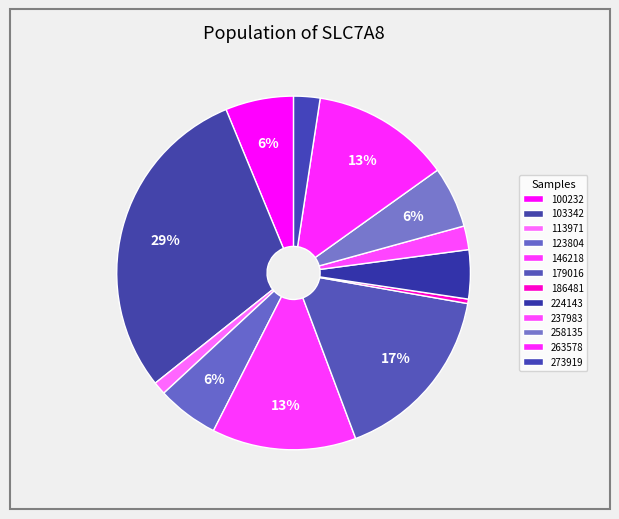

Which has a higher value, 237983 or 100232?

100232